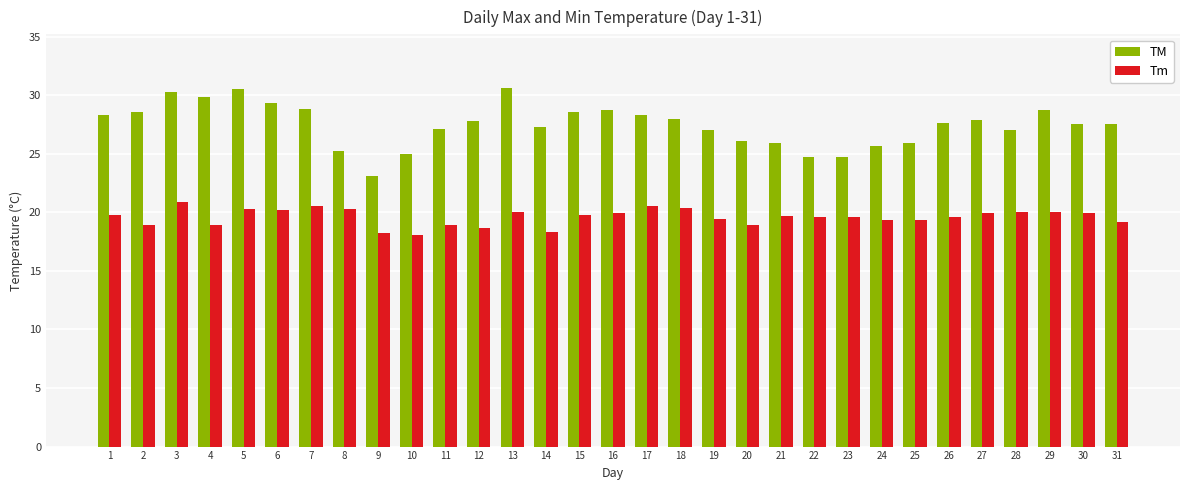

Where does the TM series first go above 27?

1